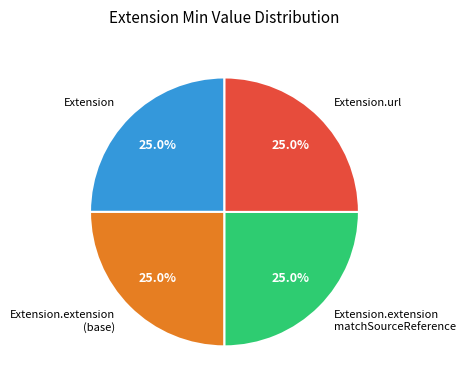

What is the ratio of the value at Extension.extension (base) to the value at Extension.extension matchSourceReference?

1.0